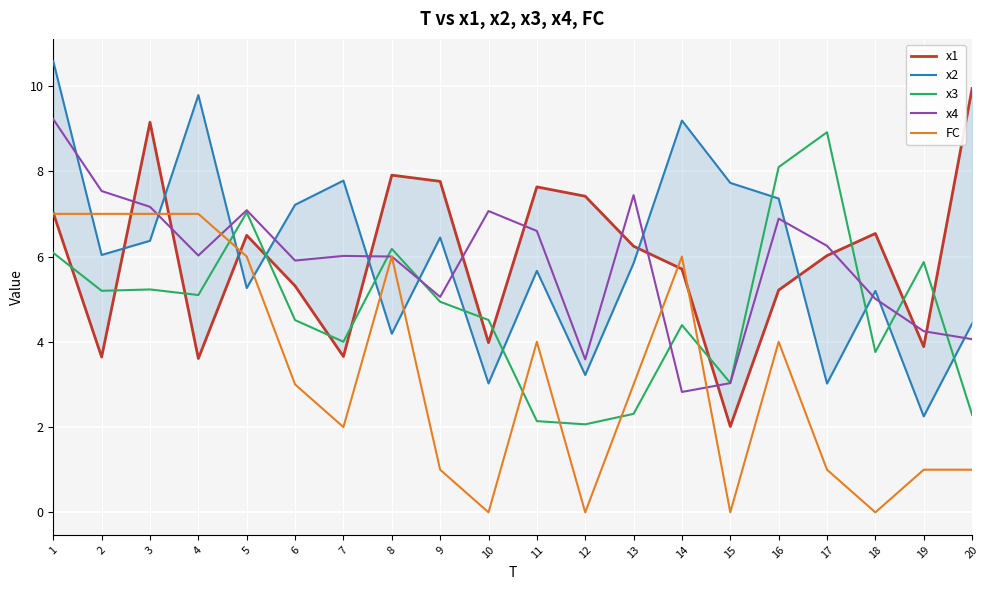

Which series has the largest range (max minus min)?

x2